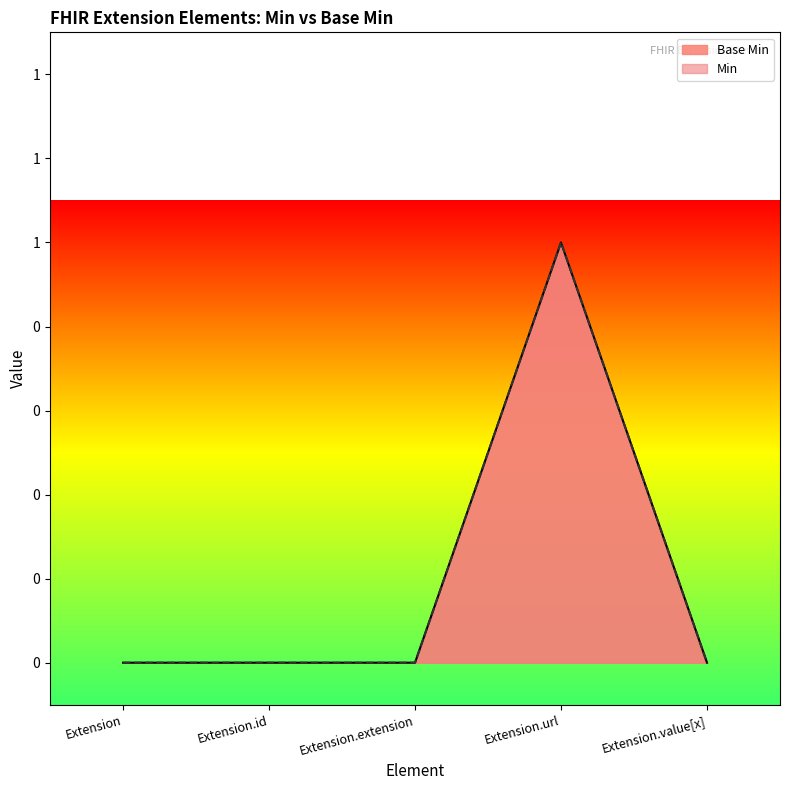

Reading right to left, extract all data points from this chart.

Extension.value[x]=0	Extension.url=1	Extension.extension=0	Extension.id=0	Extension=0